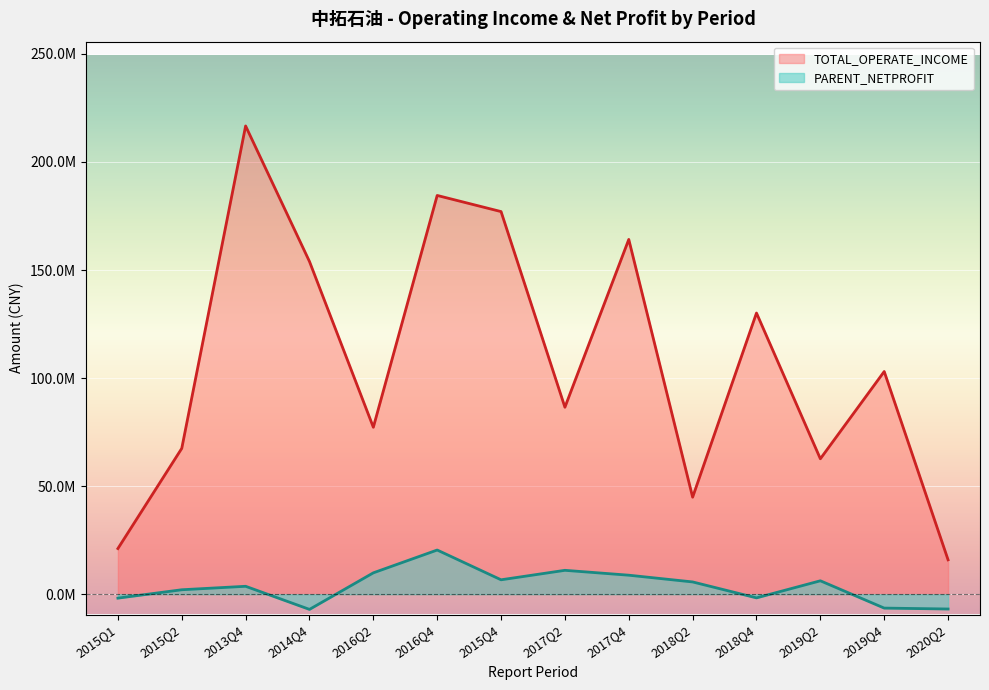

Where is TOTAL_OPERATE_INCOME nearest to the value 116281182?

2019Q4